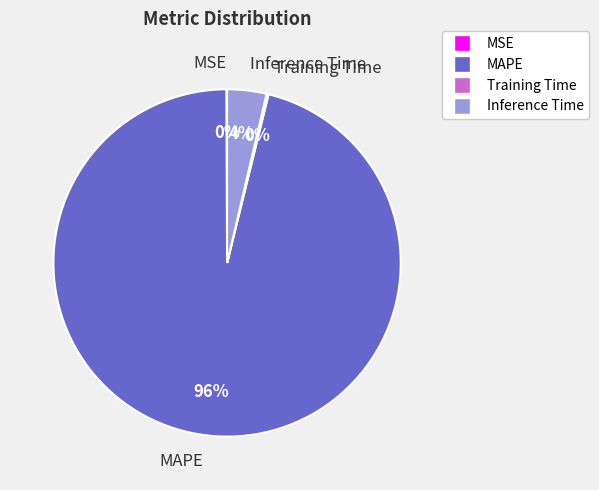

Which slice is the largest?

MAPE